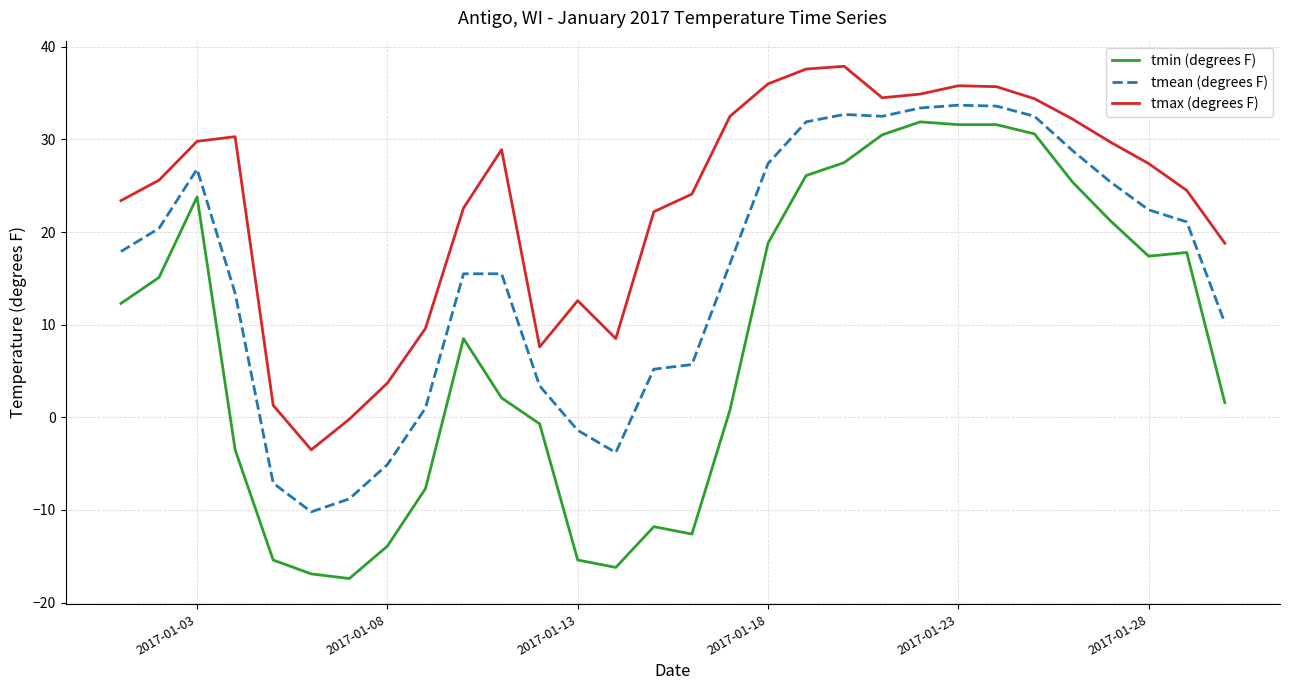

What is the difference between the maximum and minimum values in the tmean (degrees F) series?

43.9